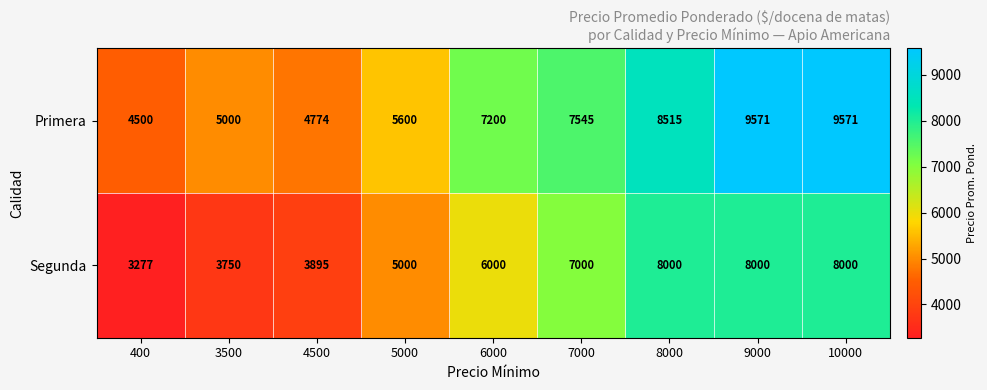

What is the difference between the maximum and second lowest values in the Primera series?

4797